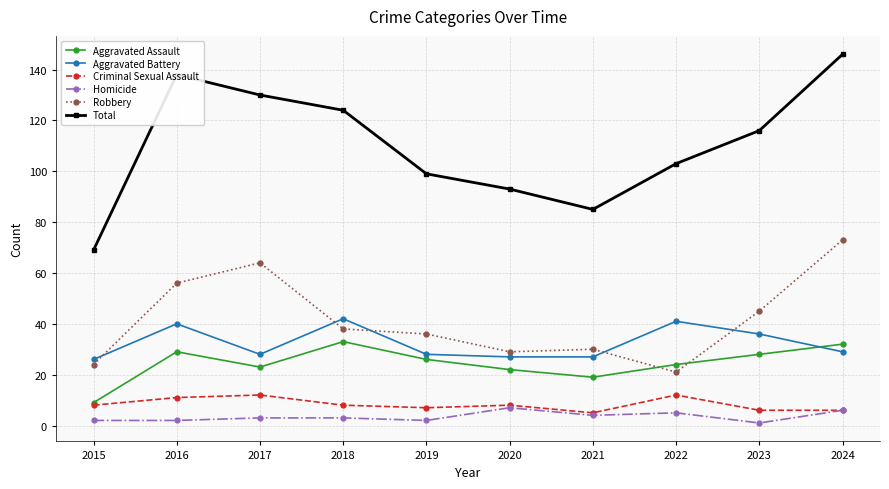

At which category is the sum across all series the highest?

2024